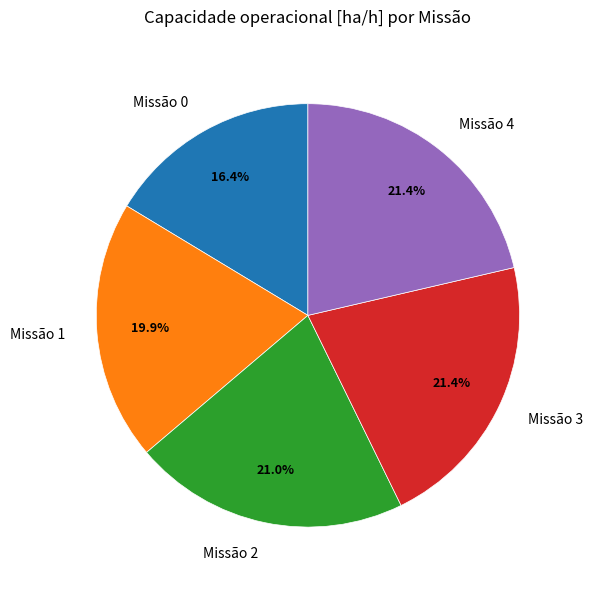

Between Missão 0 and Missão 3, which is larger?

Missão 3